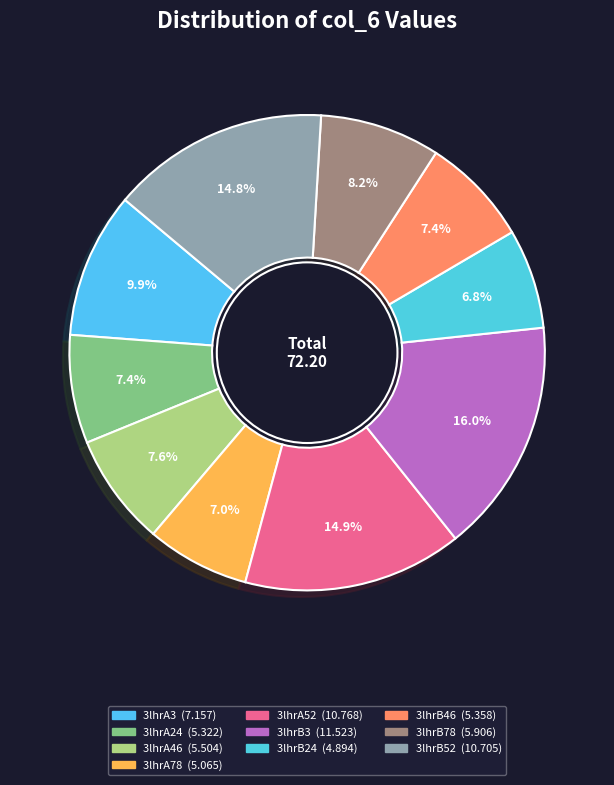

What is the change in value from 3lhrB3 to 3lhrB46?

-6.2